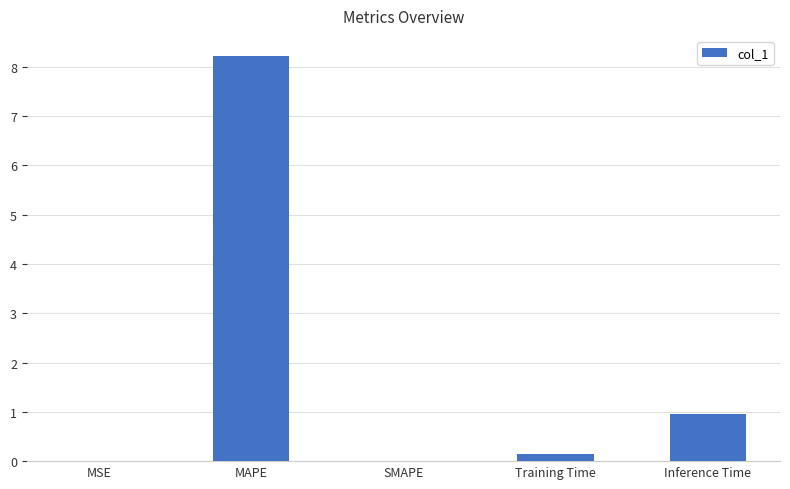

Where is the data nearest to the value 4?

Inference Time